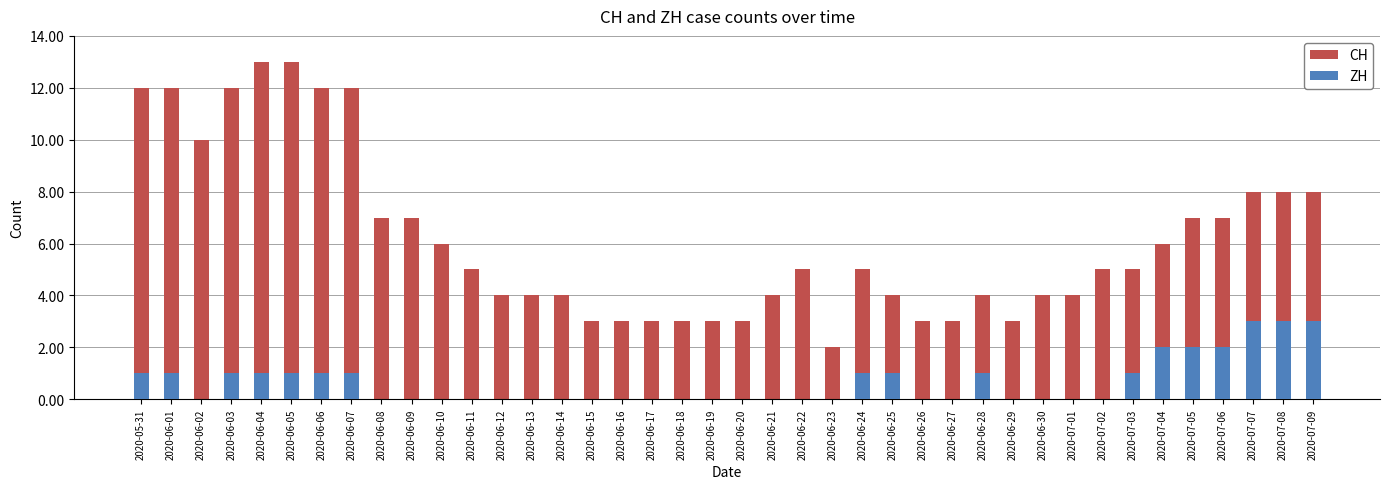

Reading left to right, what are all the values shown in this chart?

CH: 2020-05-31=12	2020-06-01=12	2020-06-02=10	2020-06-03=12	2020-06-04=13	2020-06-05=13	2020-06-06=12	2020-06-07=12	2020-06-08=7	2020-06-09=7	2020-06-10=6	2020-06-11=5	2020-06-12=4	2020-06-13=4	2020-06-14=4	2020-06-15=3	2020-06-16=3	2020-06-17=3	2020-06-18=3	2020-06-19=3	2020-06-20=3	2020-06-21=4	2020-06-22=5	2020-06-23=2	2020-06-24=5	2020-06-25=4	2020-06-26=3	2020-06-27=3	2020-06-28=4	2020-06-29=3	2020-06-30=4	2020-07-01=4	2020-07-02=5	2020-07-03=5	2020-07-04=6	2020-07-05=7	2020-07-06=7	2020-07-07=8	2020-07-08=8	2020-07-09=8
ZH: 2020-05-31=1	2020-06-01=1	2020-06-02=0	2020-06-03=1	2020-06-04=1	2020-06-05=1	2020-06-06=1	2020-06-07=1	2020-06-08=0	2020-06-09=0	2020-06-10=0	2020-06-11=0	2020-06-12=0	2020-06-13=0	2020-06-14=0	2020-06-15=0	2020-06-16=0	2020-06-17=0	2020-06-18=0	2020-06-19=0	2020-06-20=0	2020-06-21=0	2020-06-22=0	2020-06-23=0	2020-06-24=1	2020-06-25=1	2020-06-26=0	2020-06-27=0	2020-06-28=1	2020-06-29=0	2020-06-30=0	2020-07-01=0	2020-07-02=0	2020-07-03=1	2020-07-04=2	2020-07-05=2	2020-07-06=2	2020-07-07=3	2020-07-08=3	2020-07-09=3